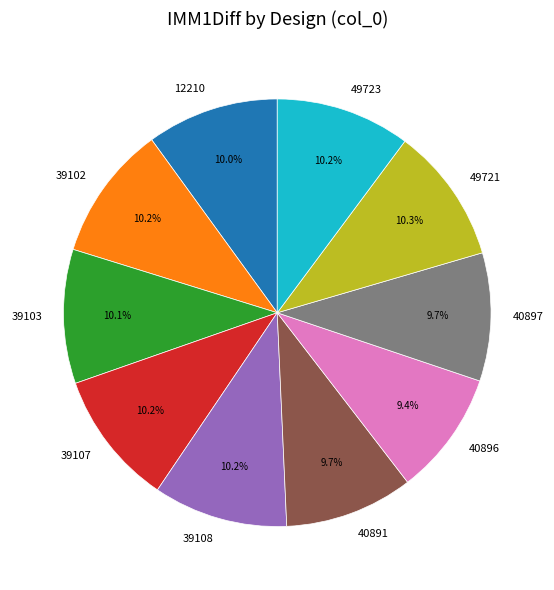

What percentage is NOT represented by 12210?

90.0%